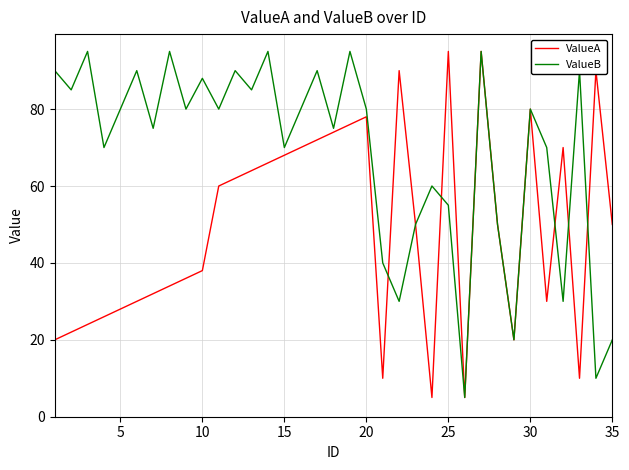

Rank the series by their average value, from highest to lowest.

ValueB, ValueA